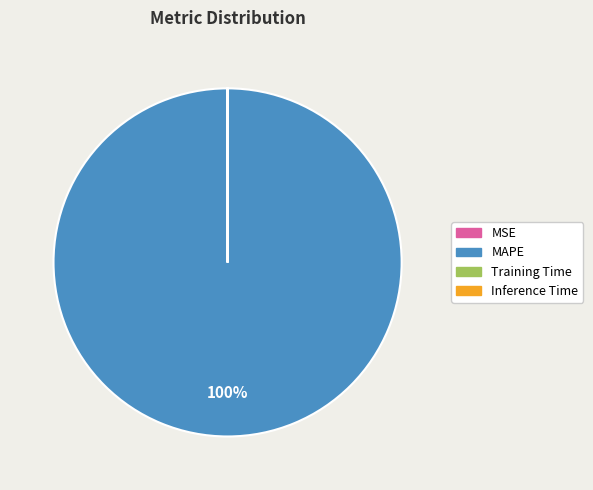

Is it true that MAPE is 90% of the pie?

False